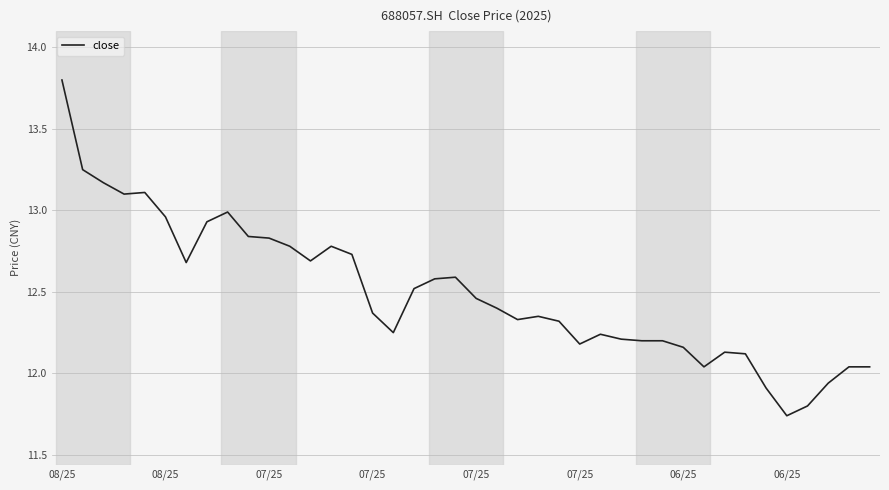

What is the difference between the maximum and minimum values?

2.1